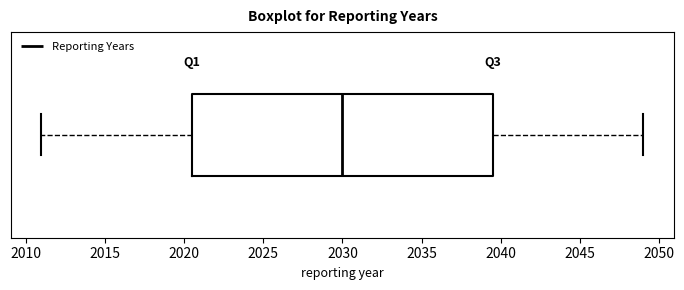

Read this box plot against the x-axis: the position of the median line, the range covered by the box, and the ends of both whiskers. The values are not printed on the chart, so give them approximately, as read against the axis.

median 2030.0, box 2020.5 to 2039.5, whiskers 2011.0 to 2049.0